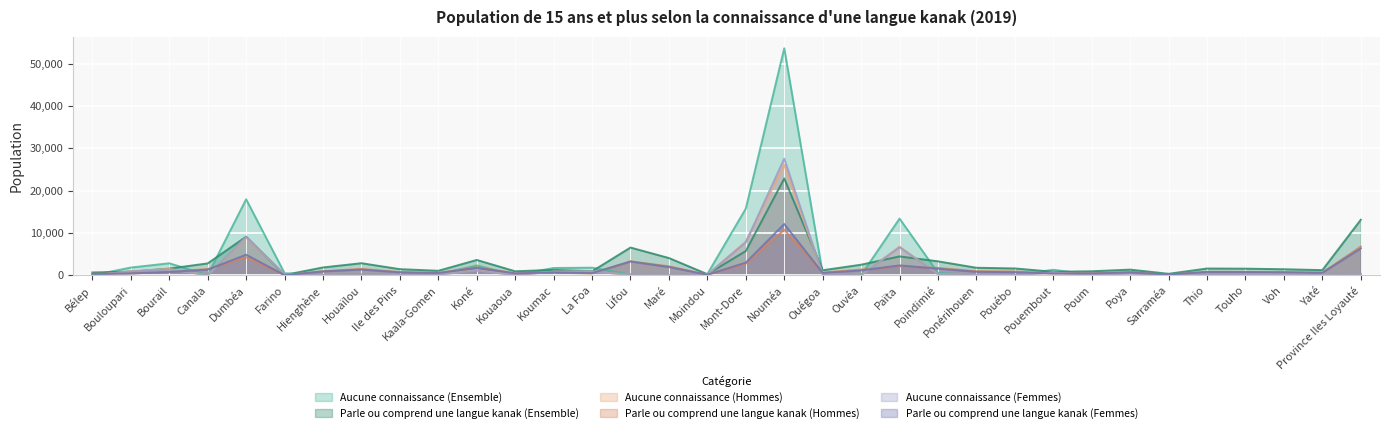

What is the average value of the Aucune connaissance (Hommes) series?

1732